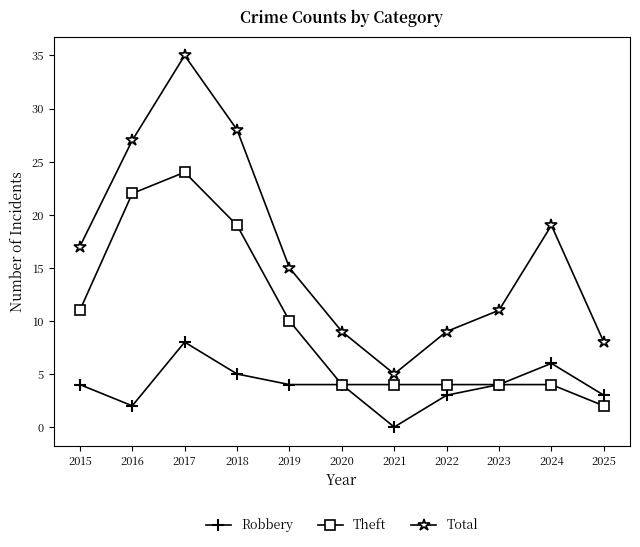

How many lines are shown in the chart?

3